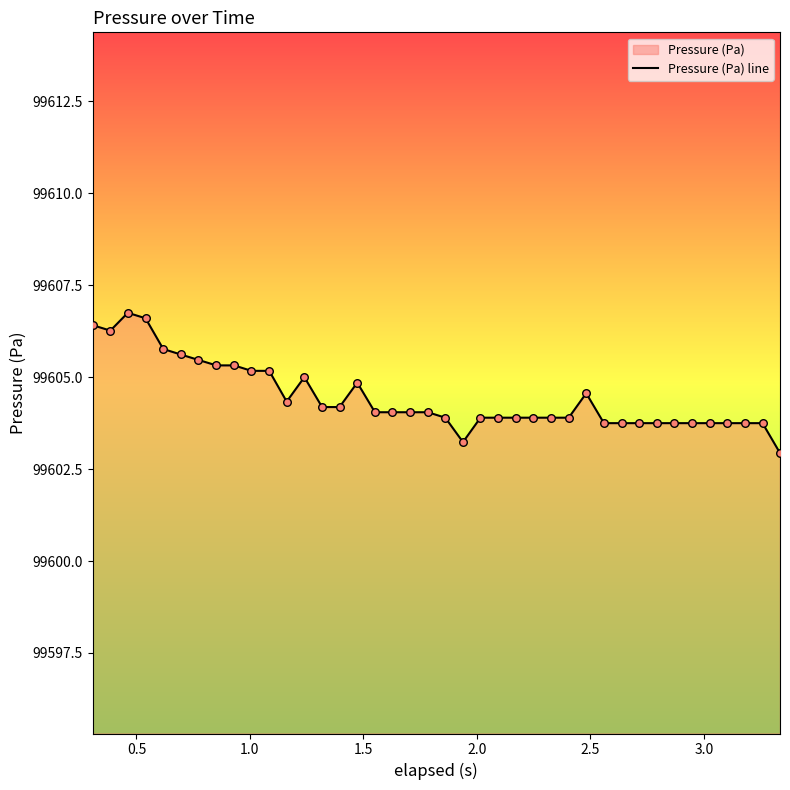

What is the difference between the maximum and minimum values?

3.8